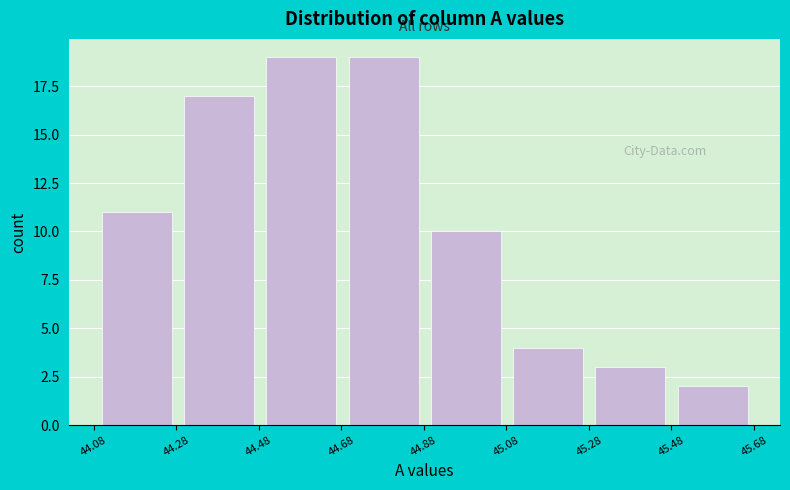

Reading left to right, transcribe this chart: for each bar, give the range it covers on the x-axis and its height. Neither the bar edges nor the heights are printed on the chart, so give them approximately, as read against the axes.

44.08 to 44.28: 11
44.28 to 44.48: 17
44.48 to 44.68: 19
44.68 to 44.88: 19
44.88 to 45.08: 10
45.08 to 45.28: 4
45.28 to 45.48: 3
45.48 to 45.68: 2